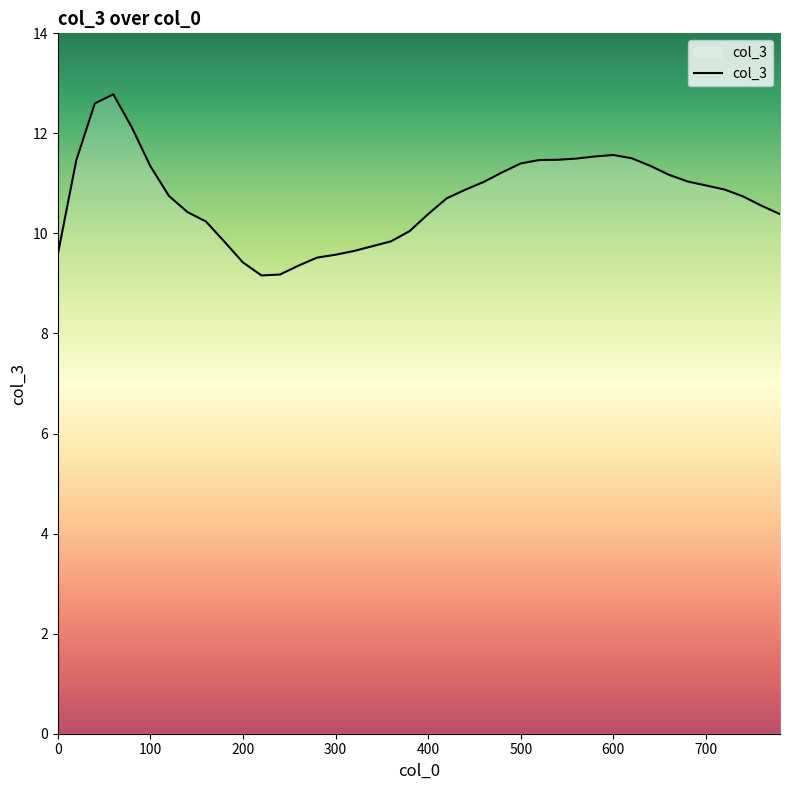

What is the difference between the second highest and second lowest values?

3.4